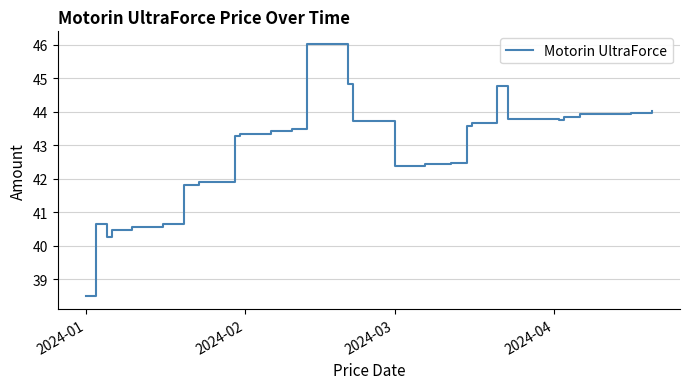

What is the minimum value shown in the chart?

38.5